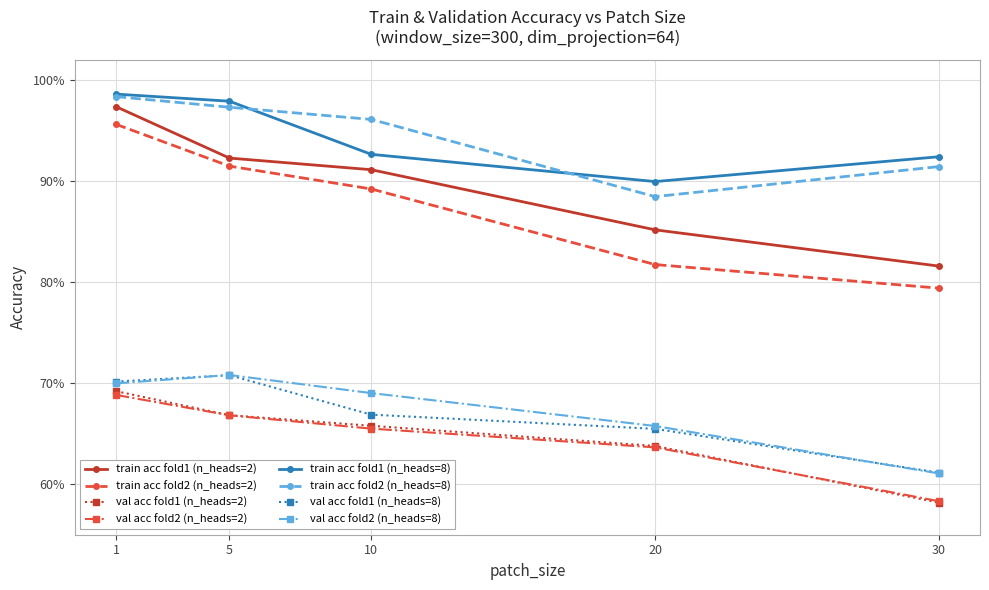

What are all the series names shown in the legend?

train acc fold1 (n_heads=2), train acc fold2 (n_heads=2), val acc fold1 (n_heads=2), val acc fold2 (n_heads=2), train acc fold1 (n_heads=8), train acc fold2 (n_heads=8), val acc fold1 (n_heads=8), val acc fold2 (n_heads=8)